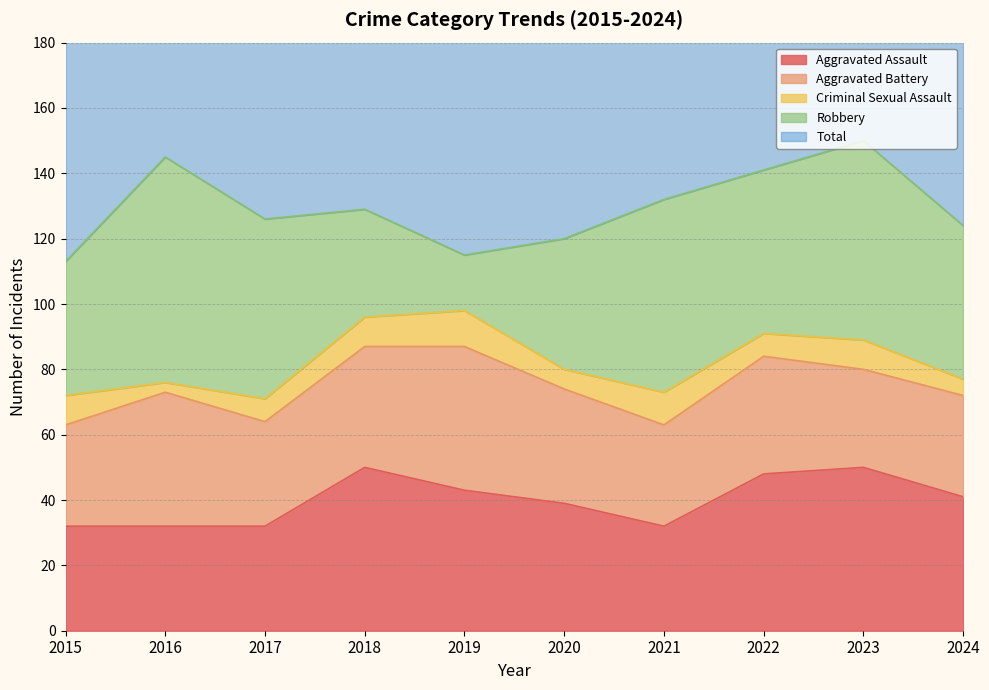

At which category does the chart reach its peak across all series?

2023